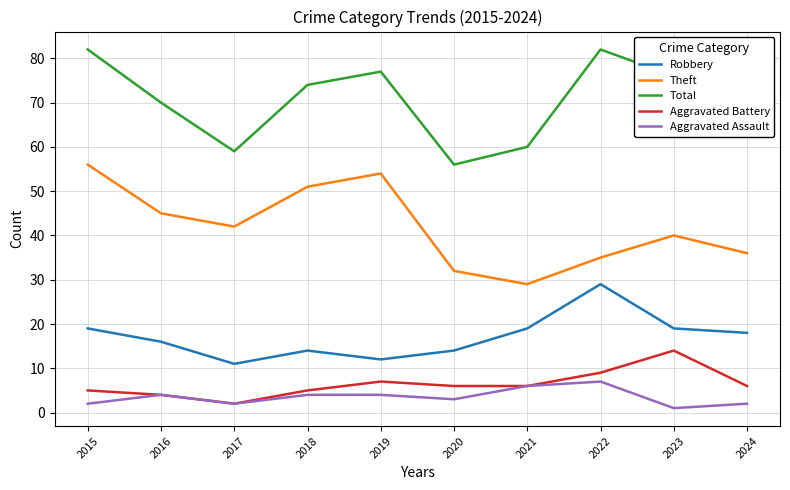

At which category does the chart reach its minimum across all series?

2023